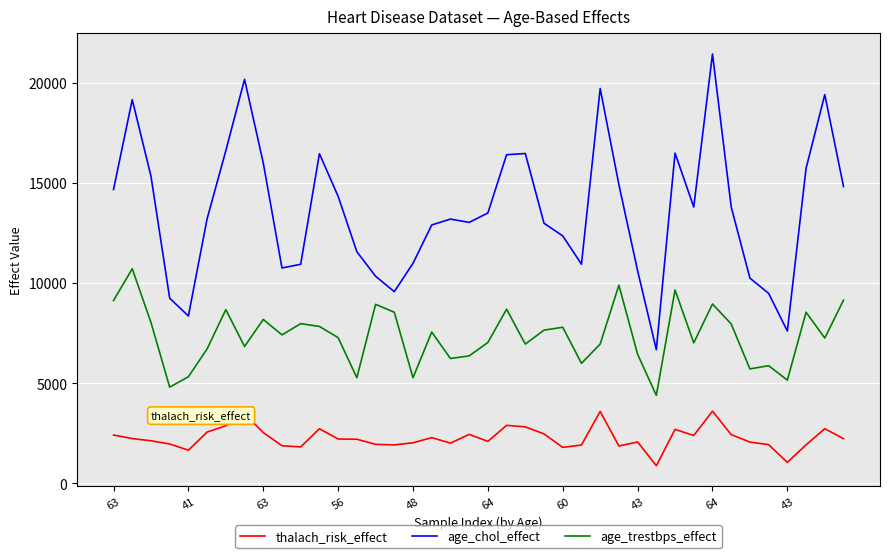

Rank the series by their average value, from lowest to highest.

thalach_risk_effect, age_trestbps_effect, age_chol_effect